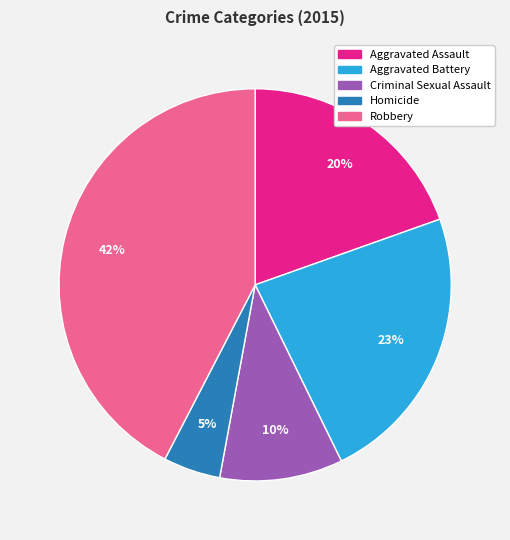

Count the number of slices in the pie.

5